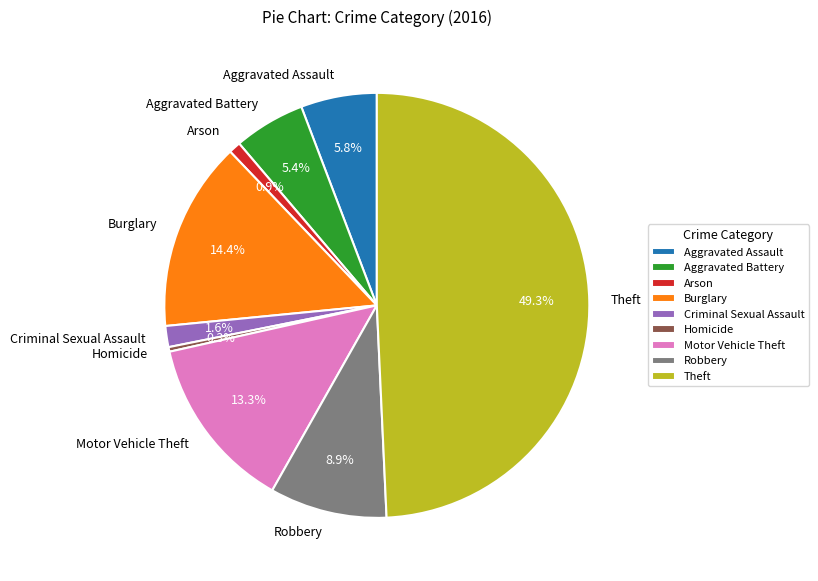

What percentage is the Robbery slice, to the nearest percent?

9%